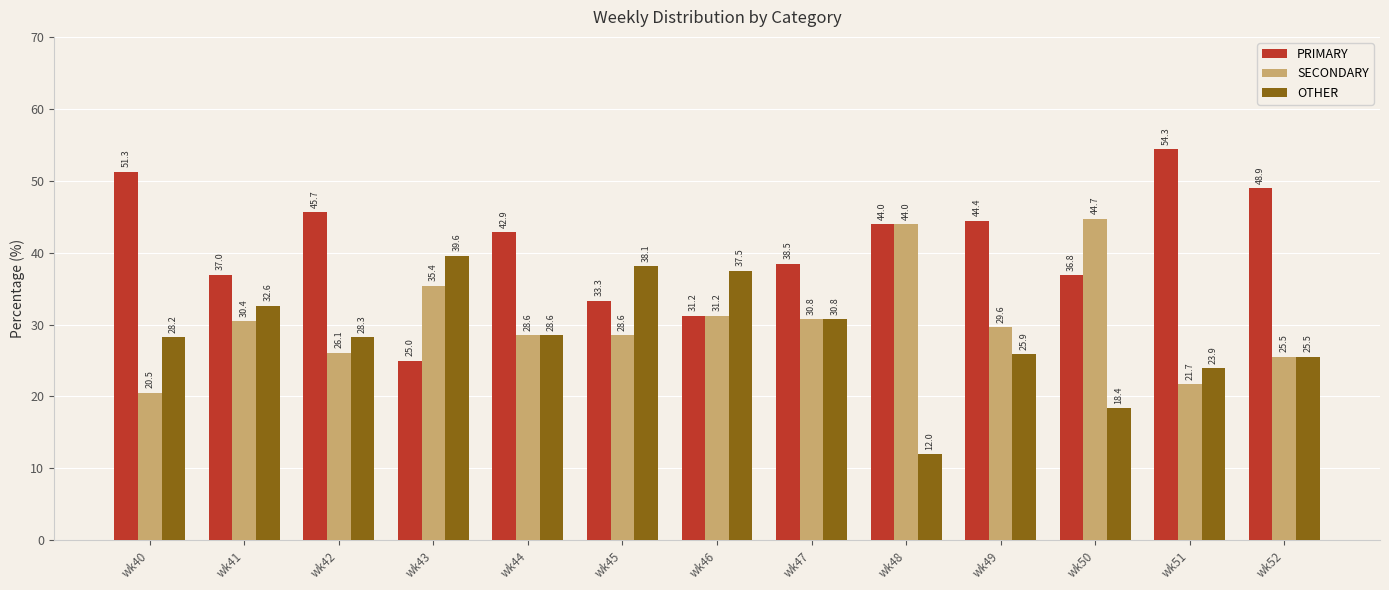

Is it true that PRIMARY equals 42.9 at wk44?

True